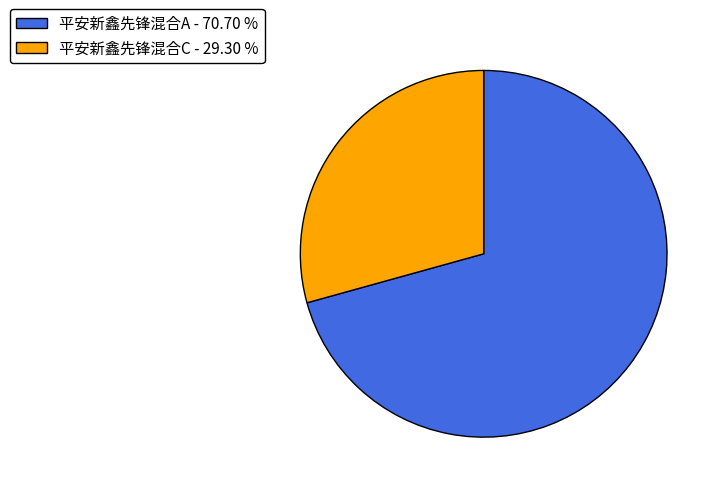

Does 平安新鑫先锋混合C represent more than half of the total?

No